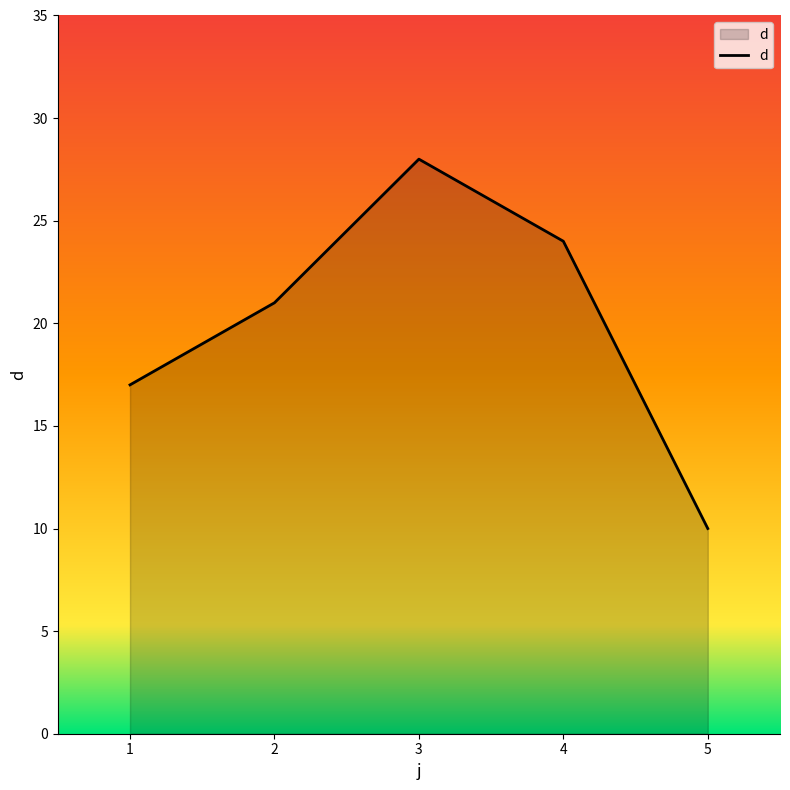

At which category does the chart reach its peak across all series?

3